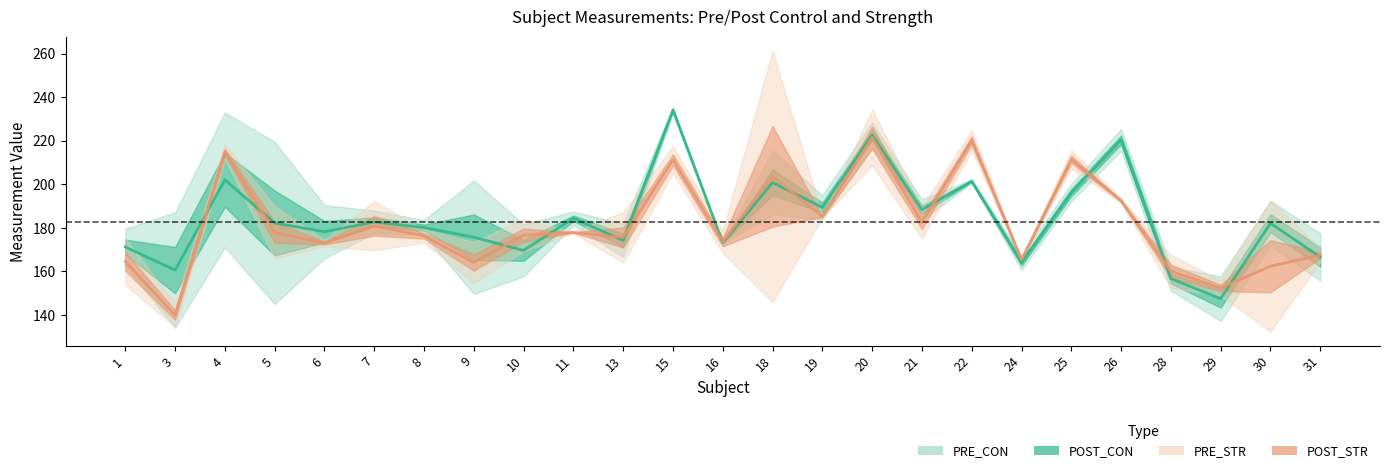

What is the approximate value of POST_STR at 9?

160.3